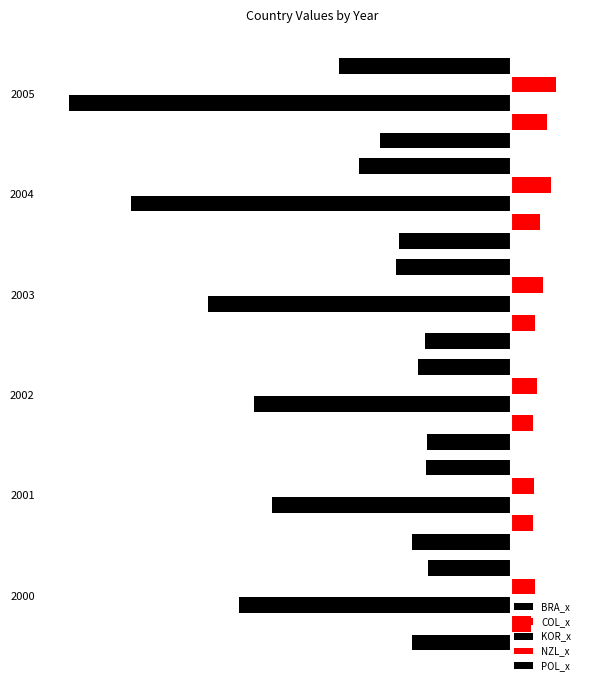

What is the value of the BRA_x bar at the 3rd from the left?

-49723